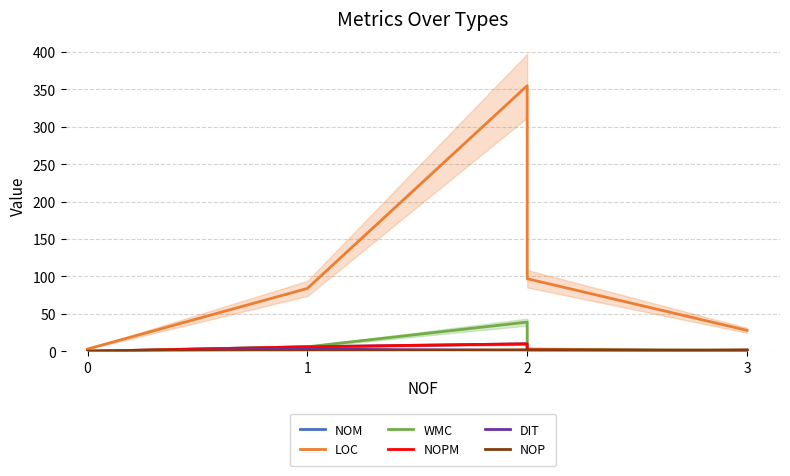

At which category is the sum across all series the highest?

2